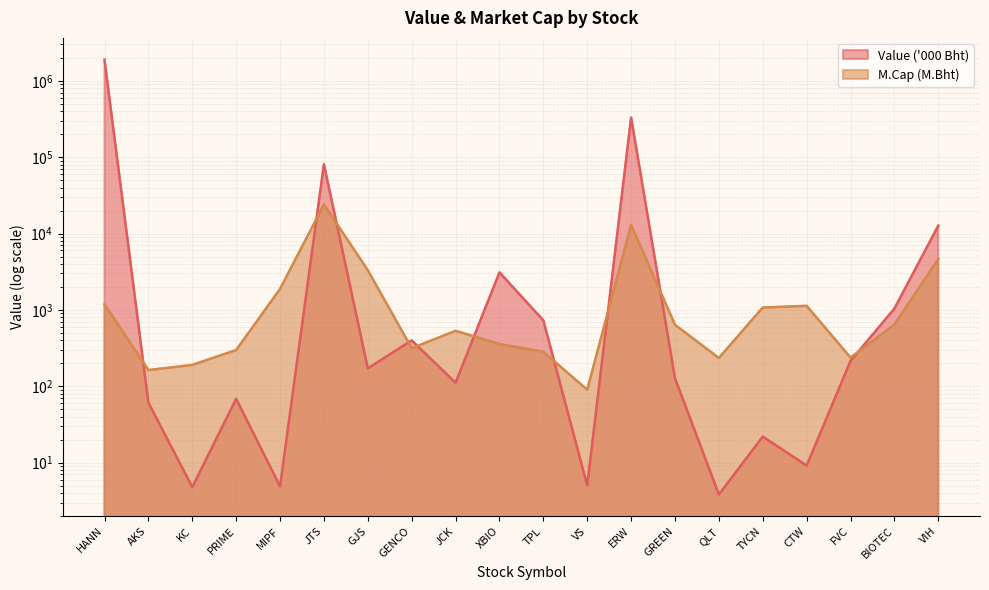

What is the label of the 15th point from the left?

QLT